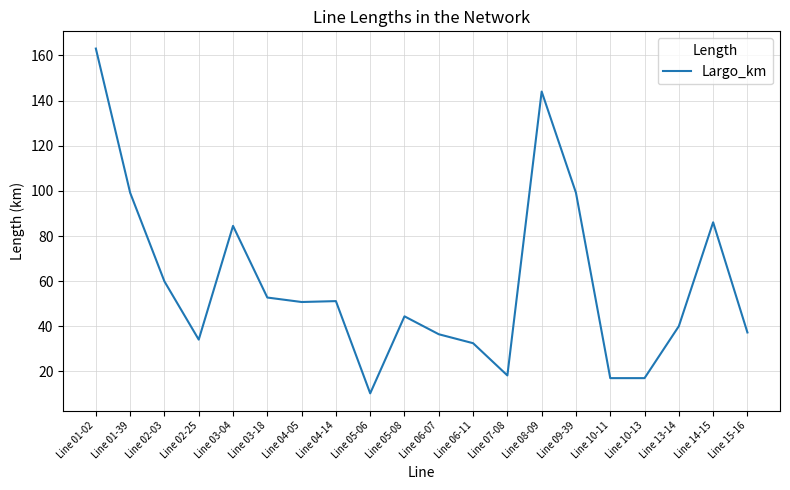

What position from the right is Line 02-25?

17